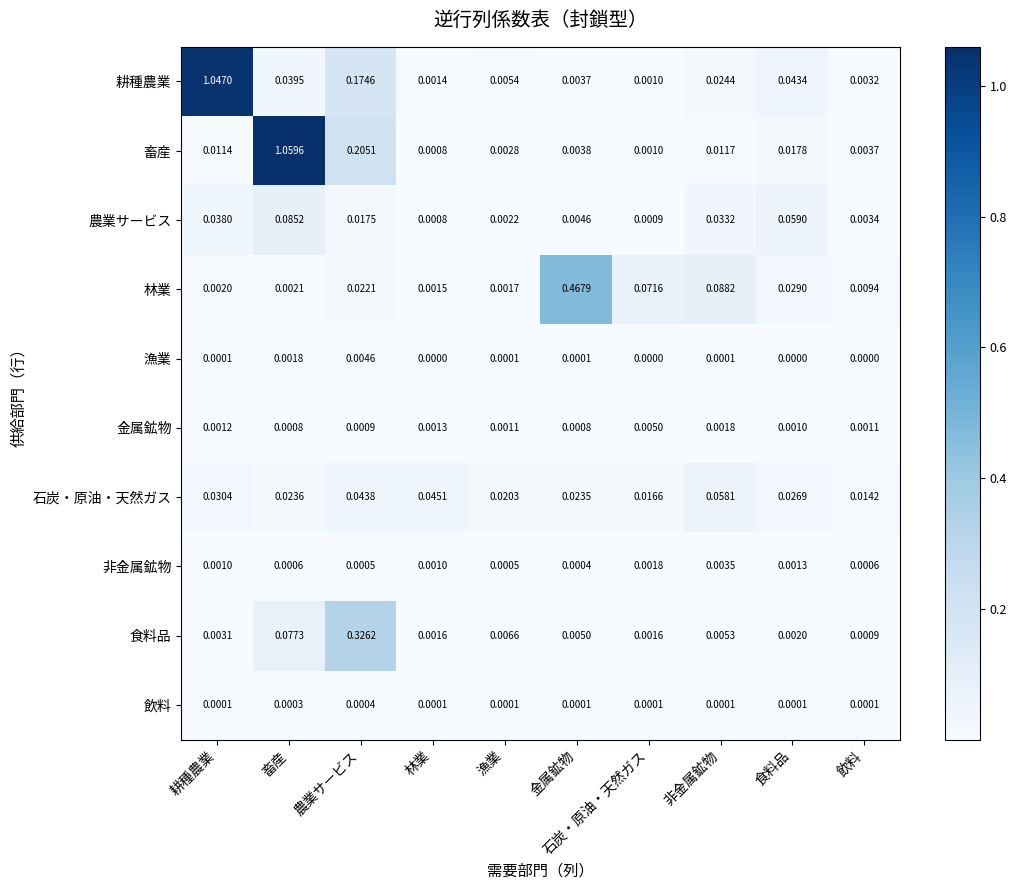

Which series has the largest range (max minus min)?

畜産